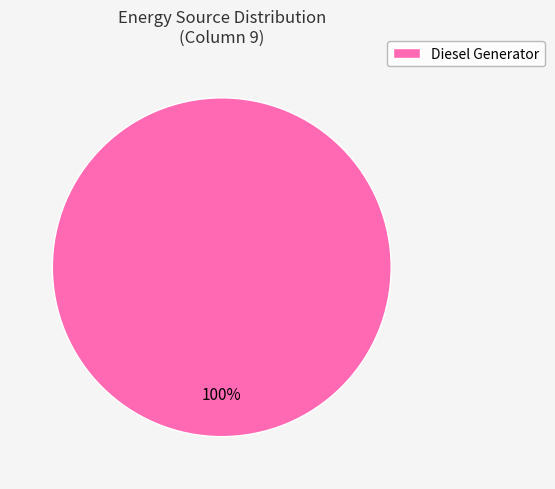

How many segments does this pie chart have?

1